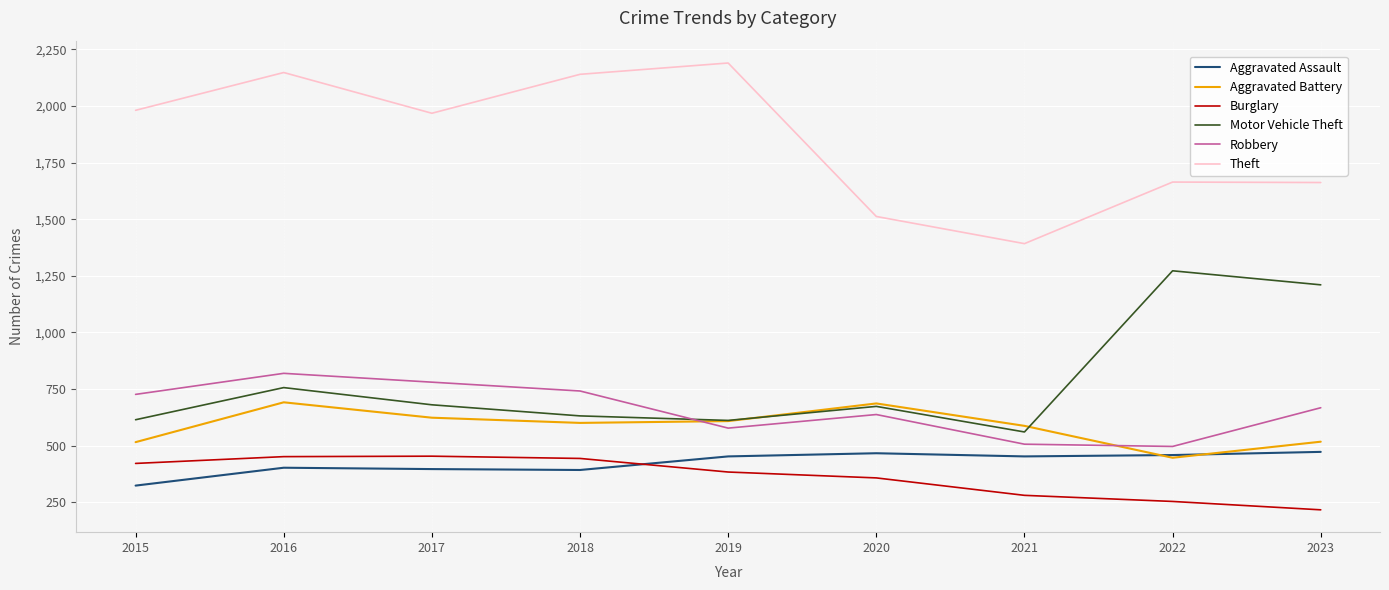

True or false: Robbery has a value of 741 at 2018.

True